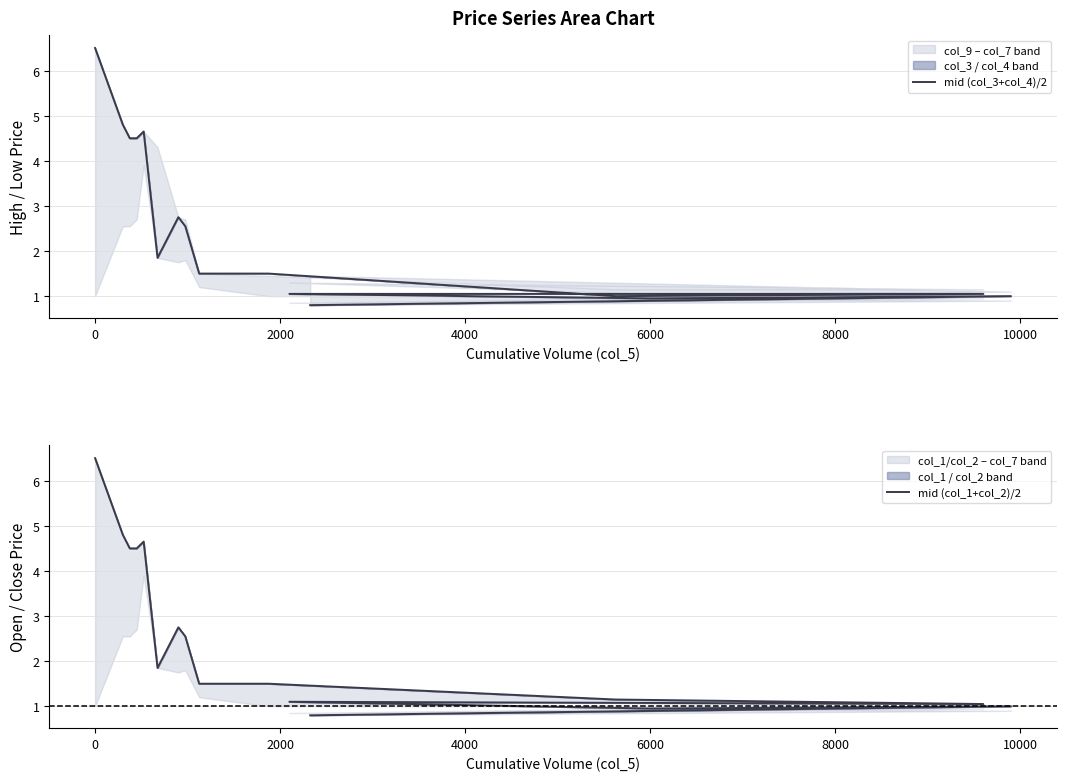

True or false: mid (col_1+col_2)/2 and mid (col_3+col_4)/2 intersect in this chart.

False